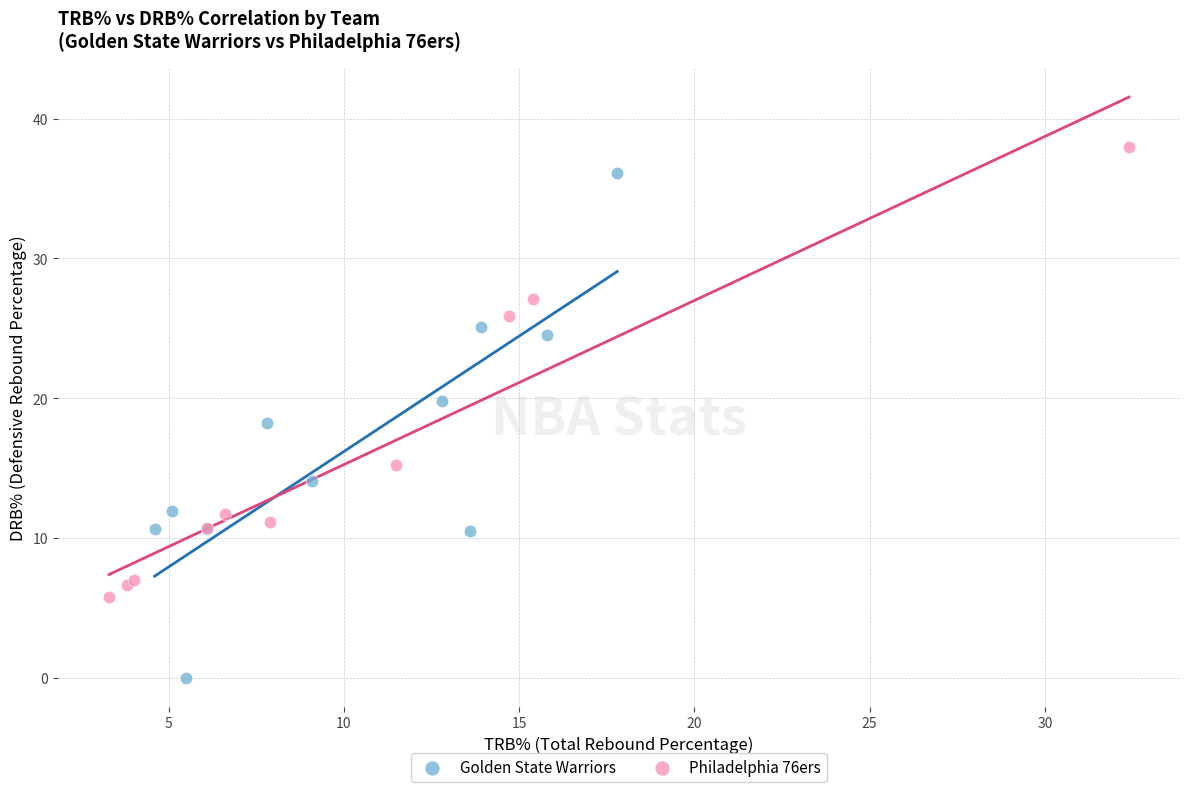

What are all the series names shown in the legend?

Golden State Warriors, Philadelphia 76ers